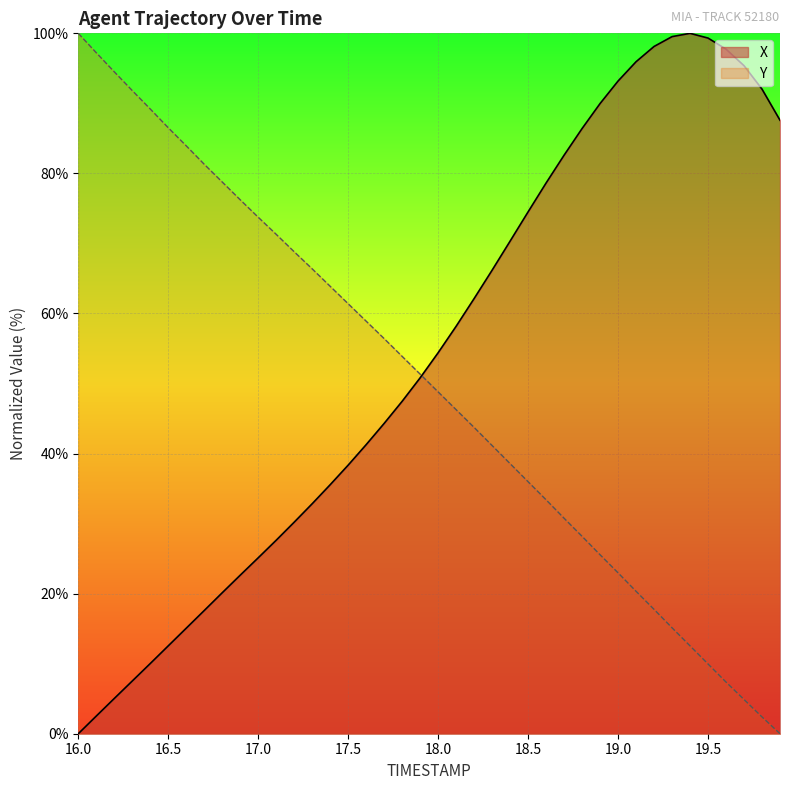

How many values in the X series are below 54?

20